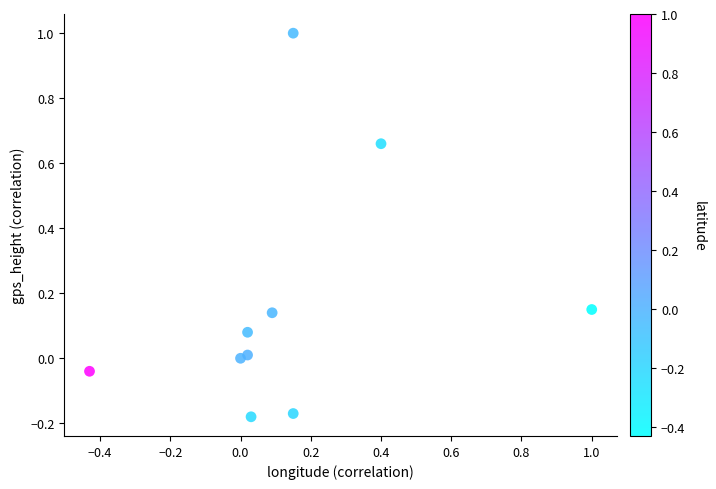

What is the range of X values (max minus min)?

1.4